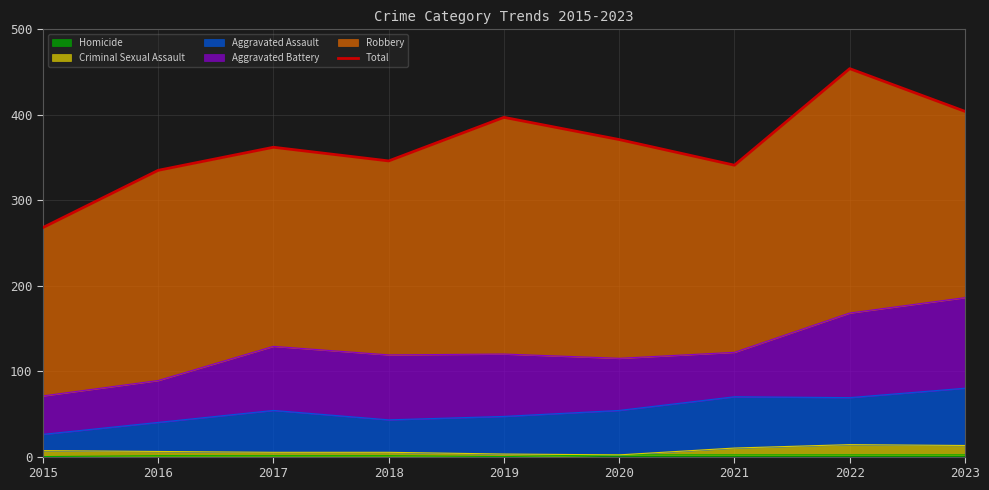

Which label corresponds to the largest value in the chart?

2022